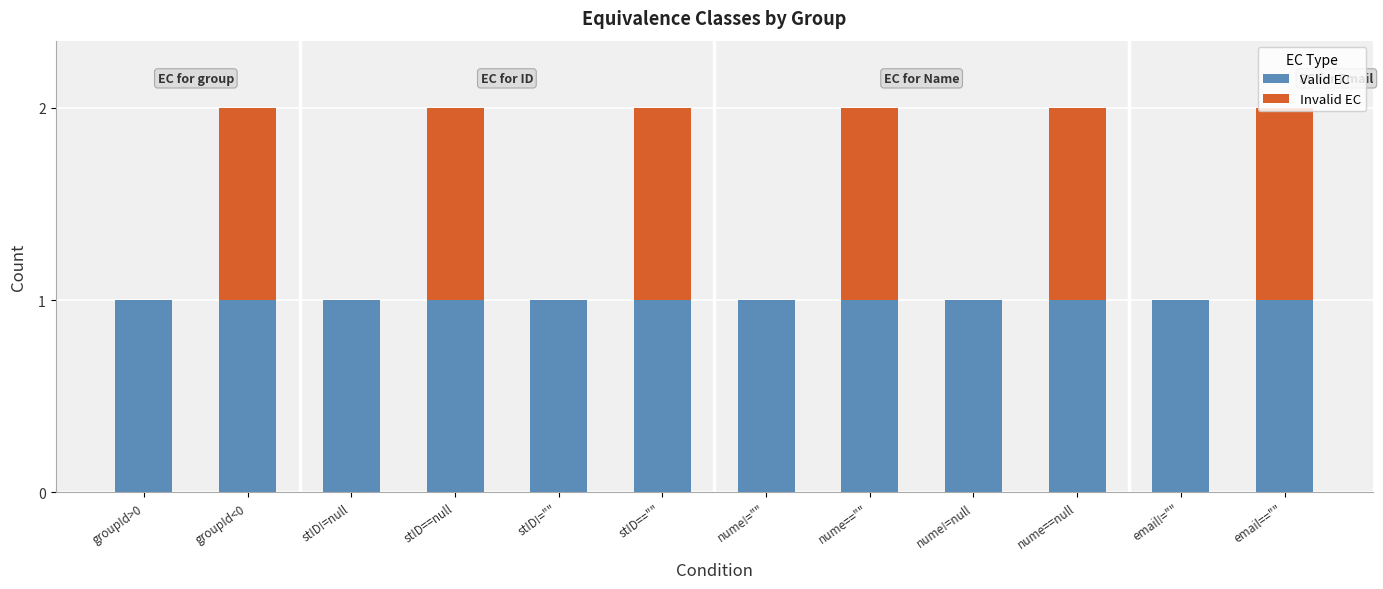

The Valid EC series shows 1 at stID==null. True or false?

True